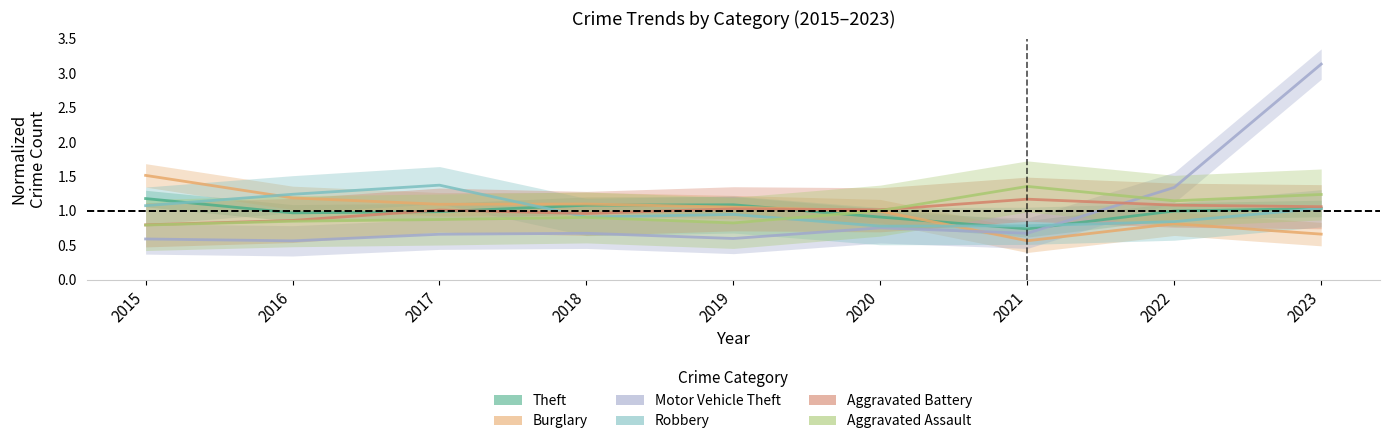

The Motor Vehicle Theft series shows 0.6 at 2015. True or false?

True